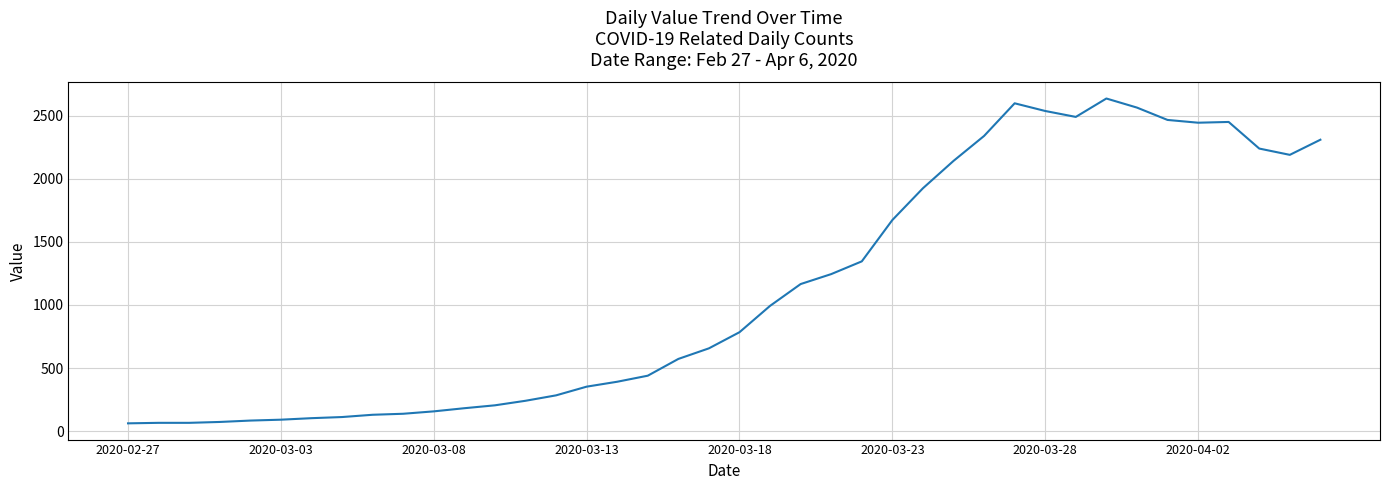

What is the smallest value displayed?

61